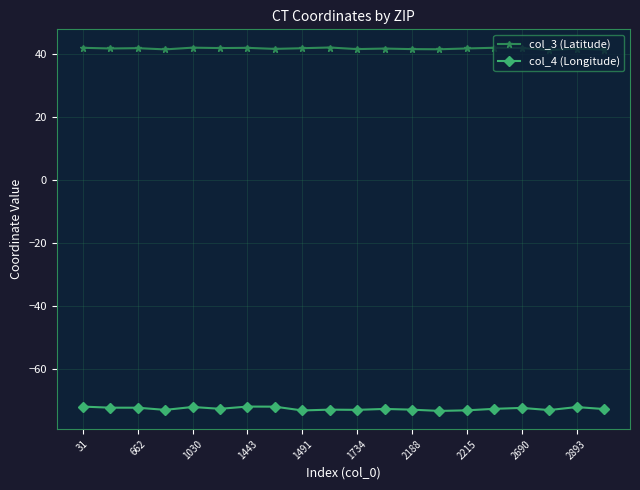

In col_4 (Longitude), how many points are higher than both neighbors (excluding endpoints)?

6